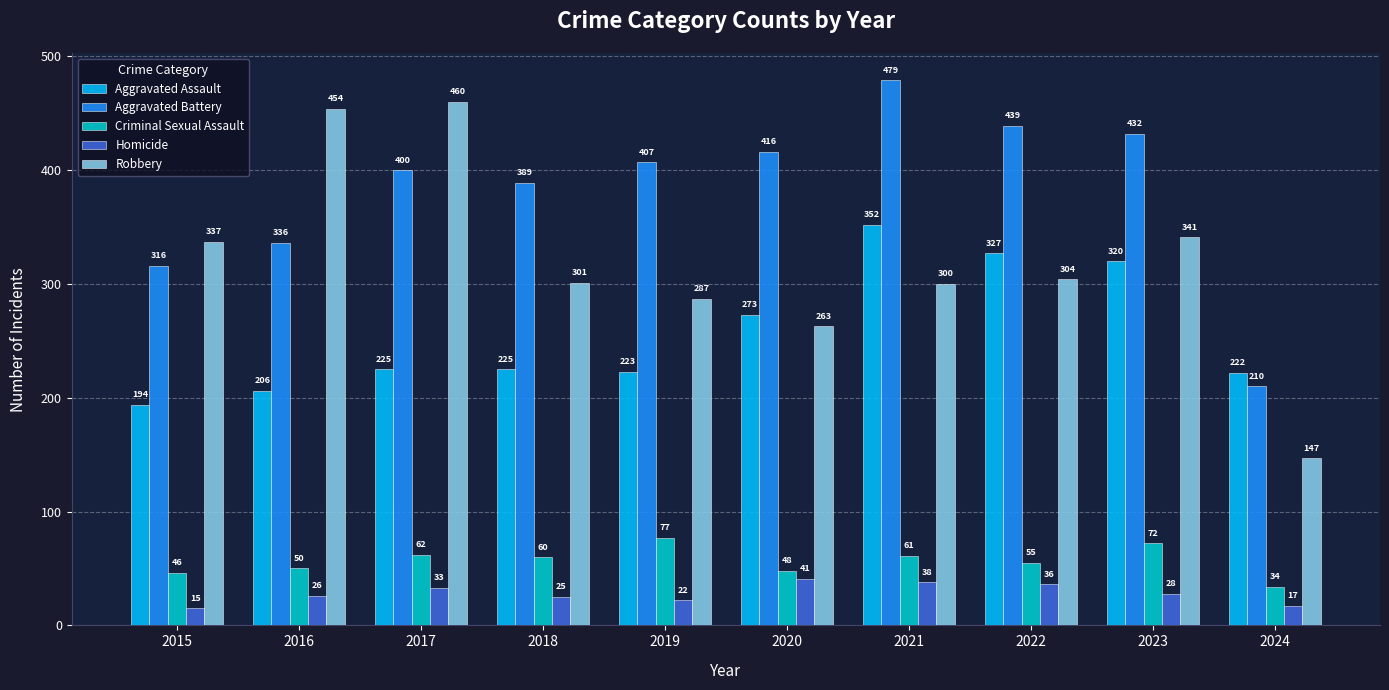

Is it true that Aggravated Assault equals 223 at 2019?

True